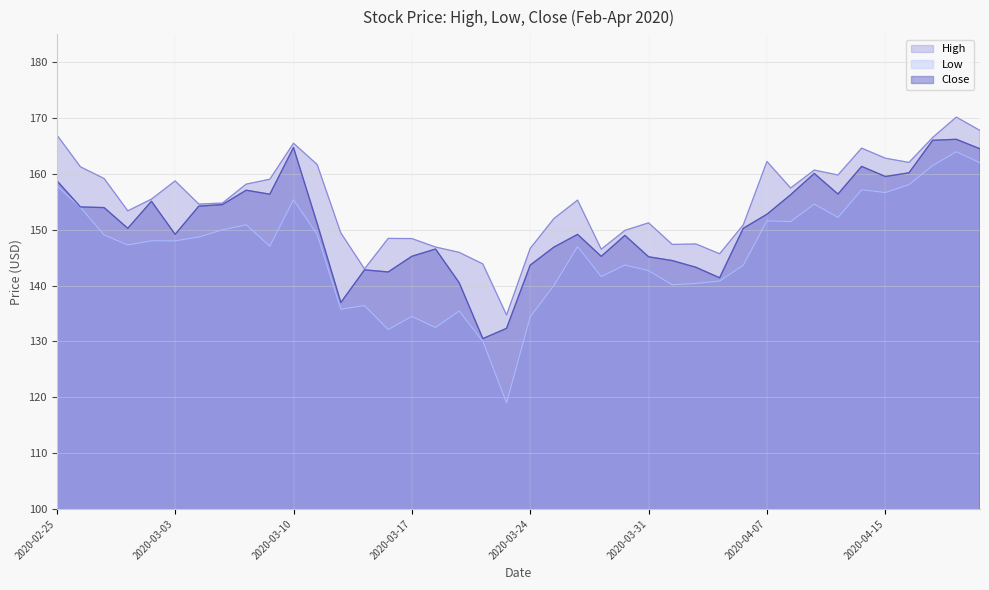

Where does the Close series first go above 151?

2020-02-25